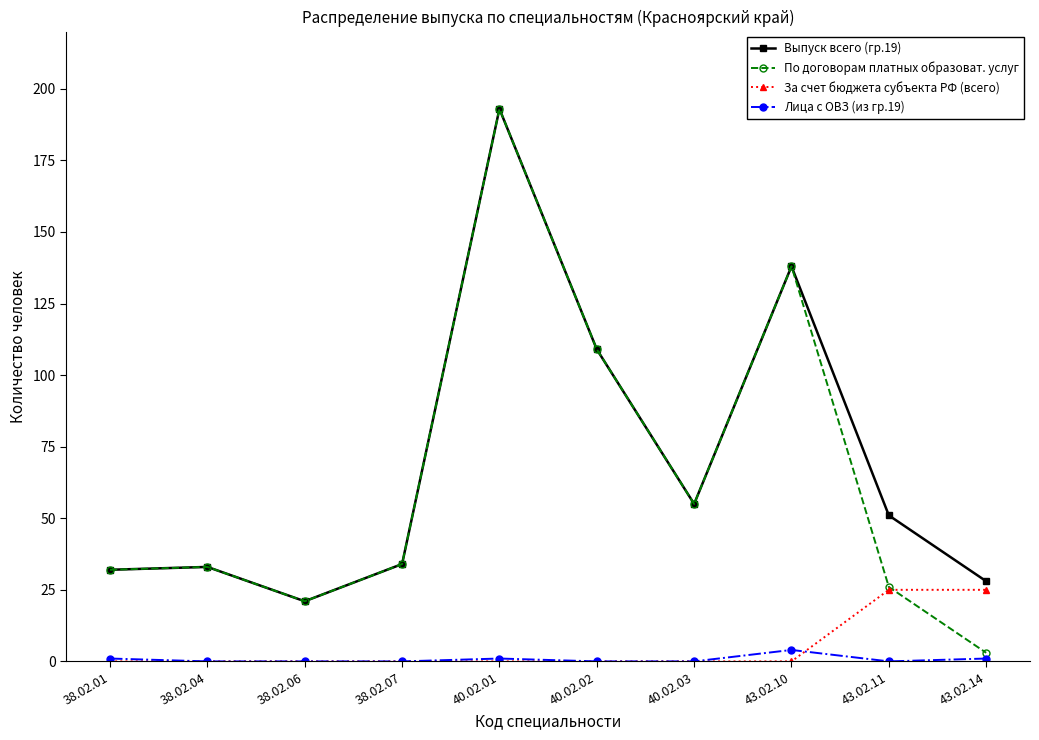

The value of За счет бюджета субъекта РФ (всего) at 40.02.02 is -9. True or false?

False